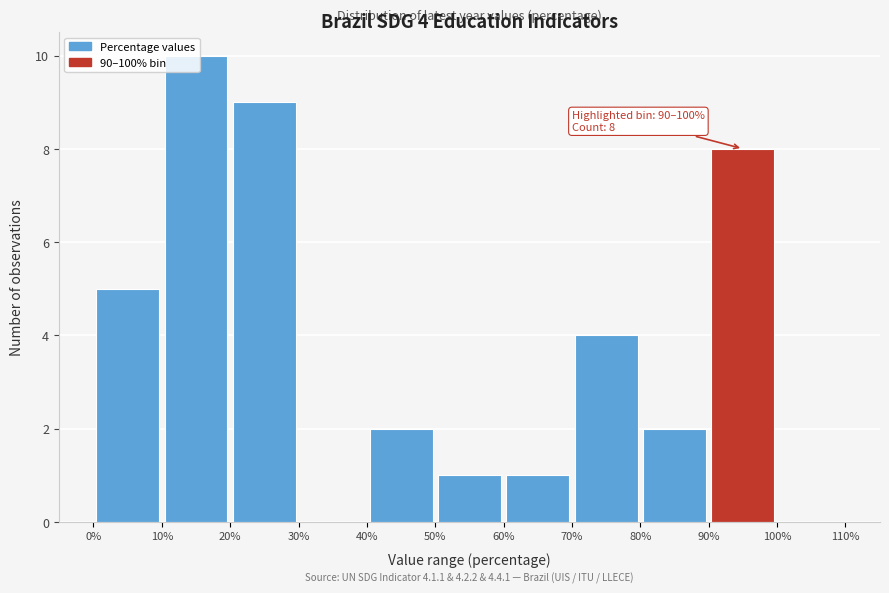

Over which range of the x-axis is the bar tallest?

10% to 20%